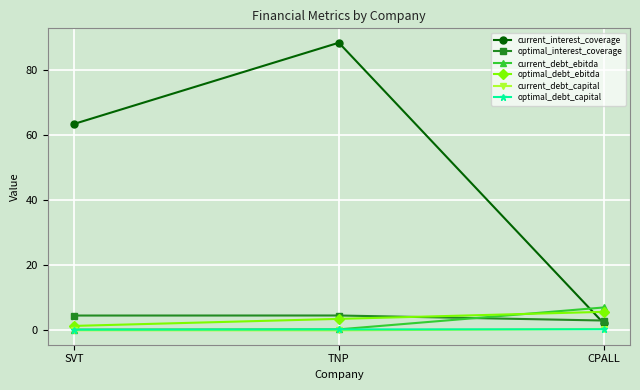

How many data points in optimal_interest_coverage are less than 4?

1